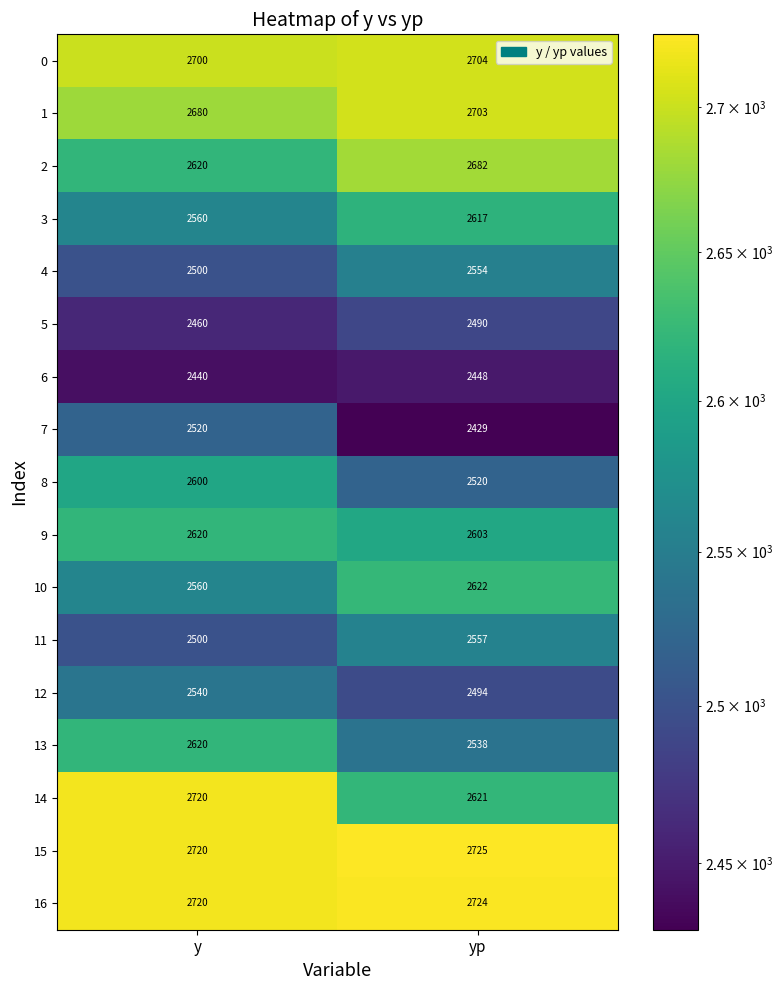

What is the average value of the 8 series?

2560